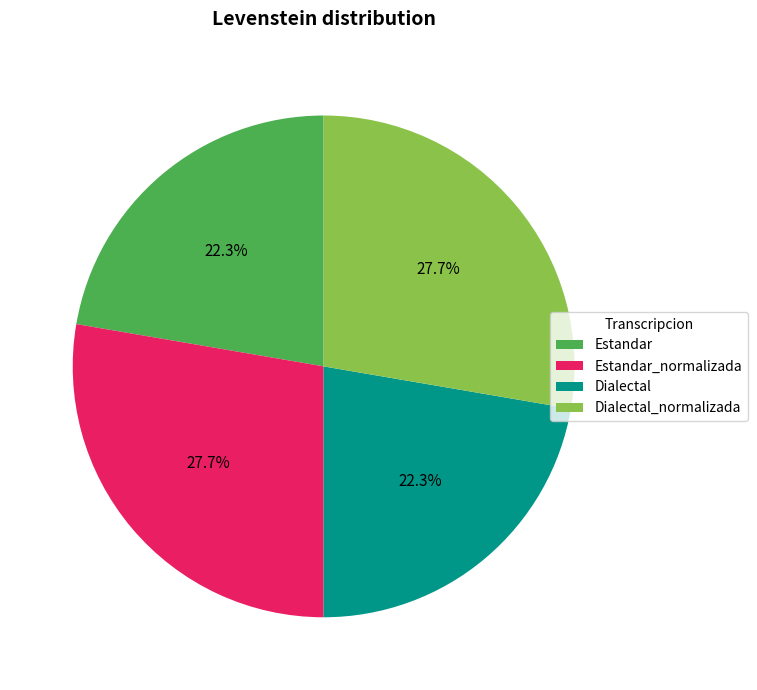

Which has a higher value, Estandar_normalizada or Estandar?

Estandar_normalizada